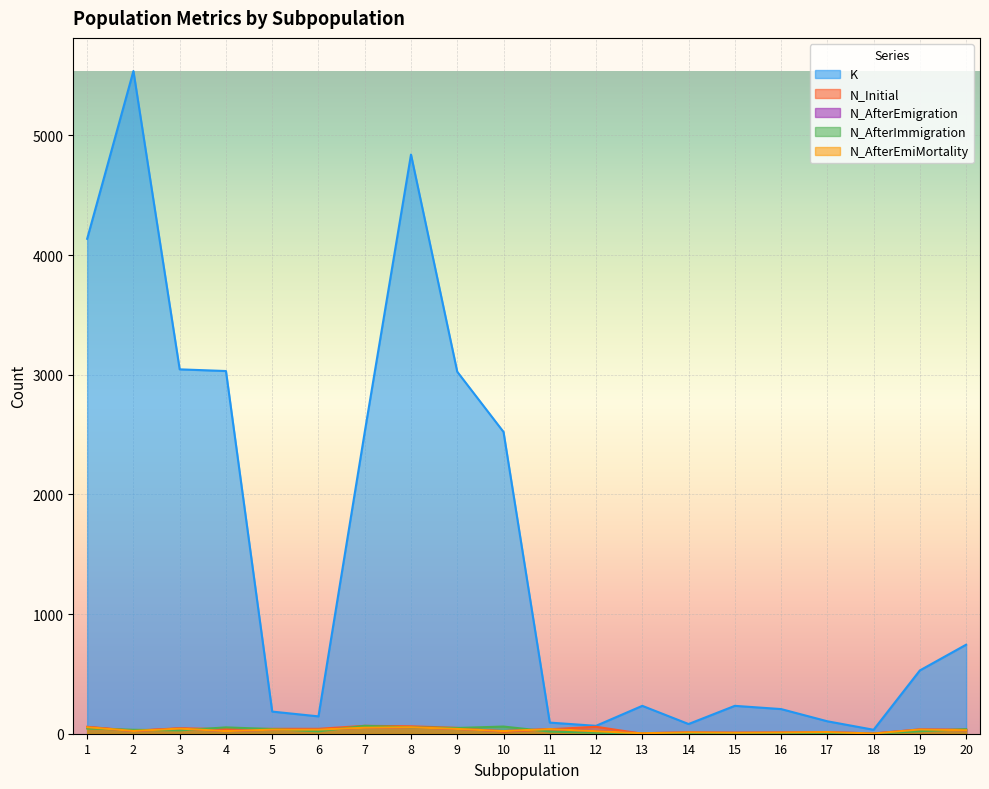

True or false: N_AfterEmigration and K intersect in this chart.

False